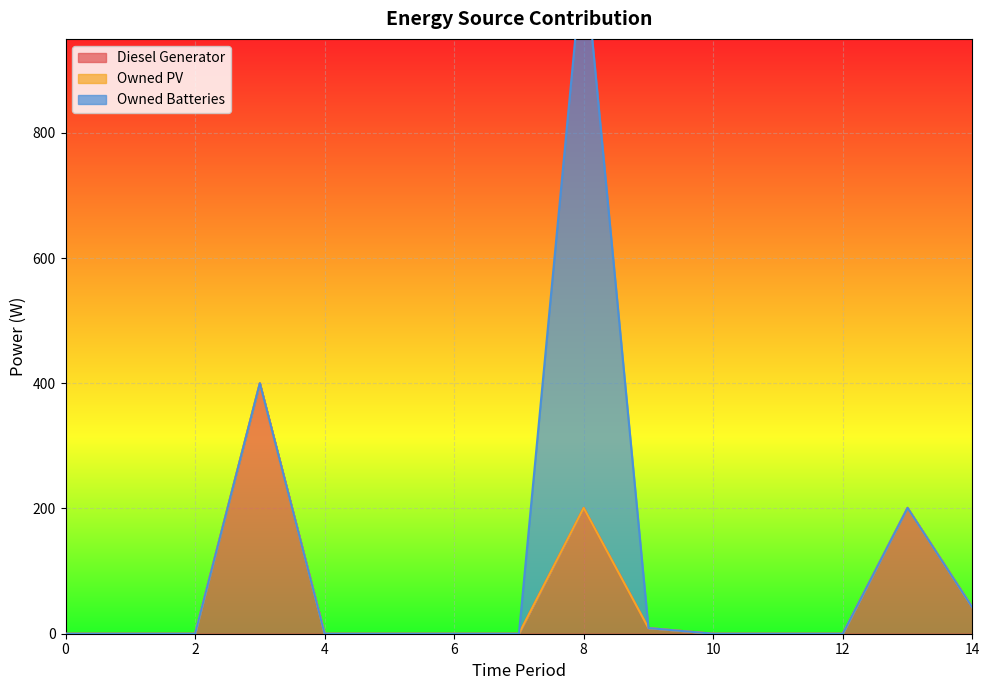

Which series has the widest spread of values?

Owned Batteries